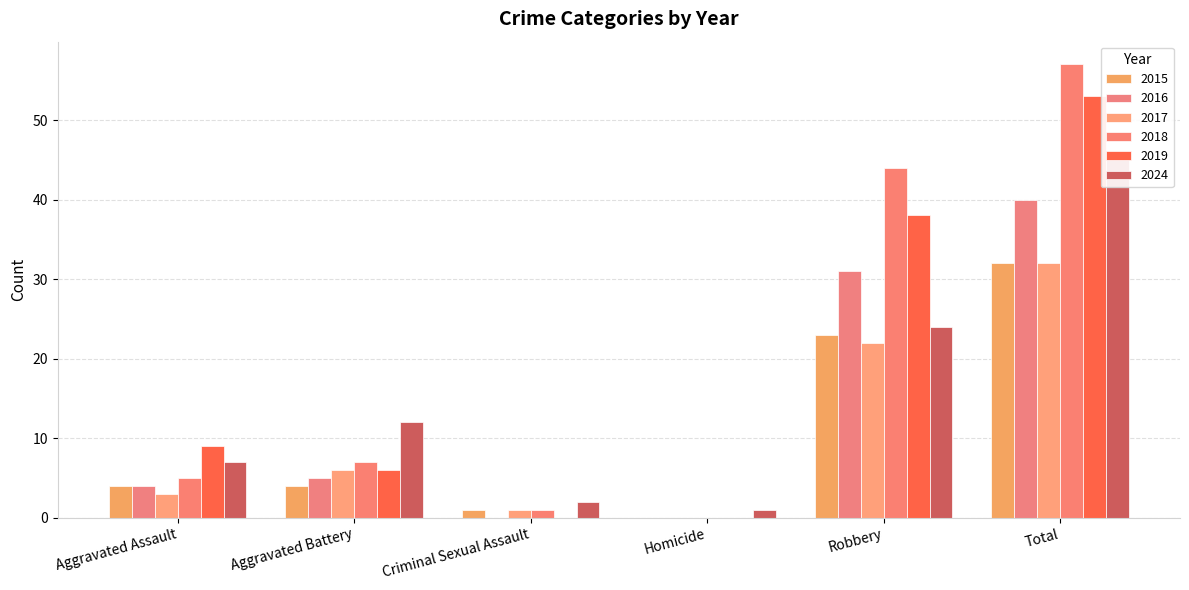

At which category is the sum across all series the highest?

Total